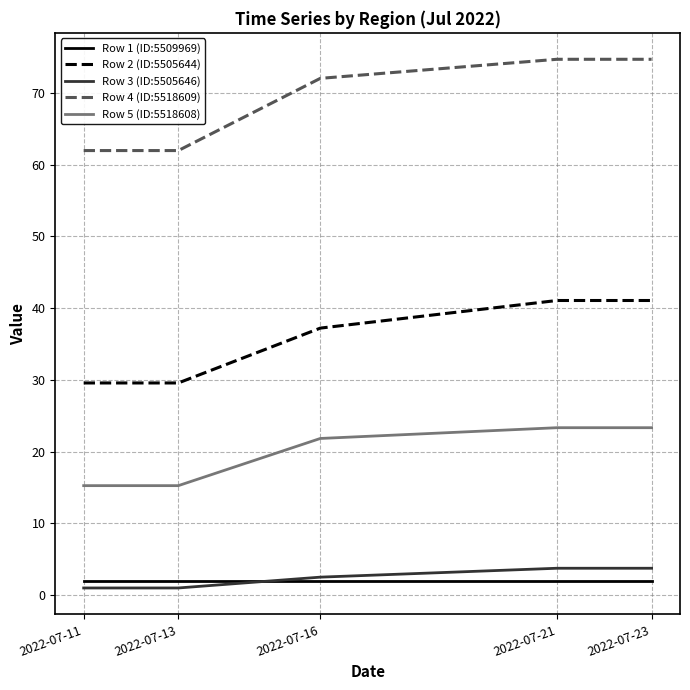

Is this an area chart (filled region under the line)?

No